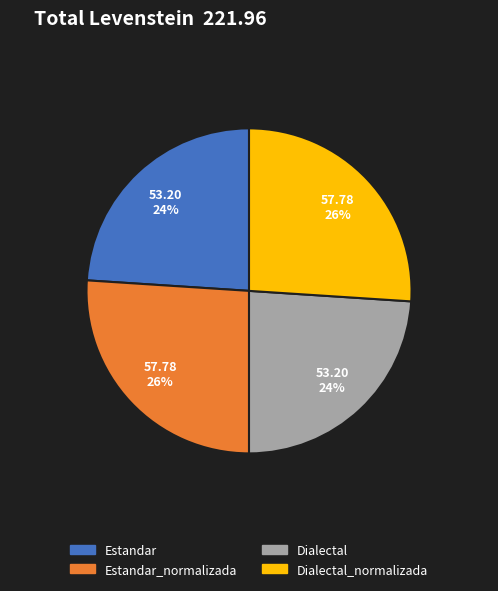

To the nearest percent, what portion does Estandar represent?

24%